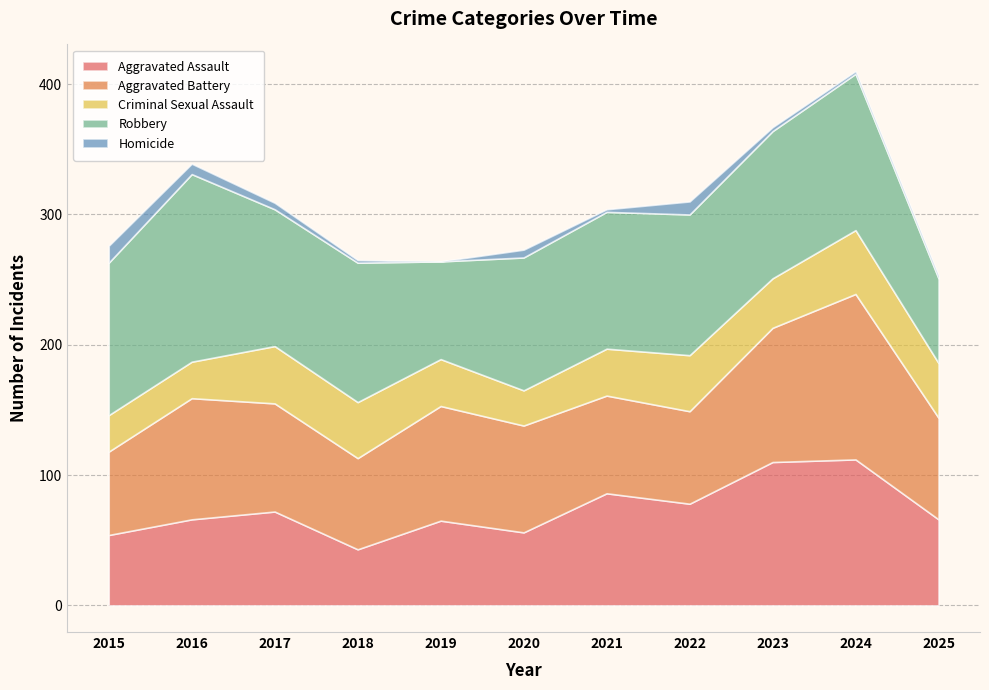

Which category has the lowest value in the Aggravated Battery series?

2015